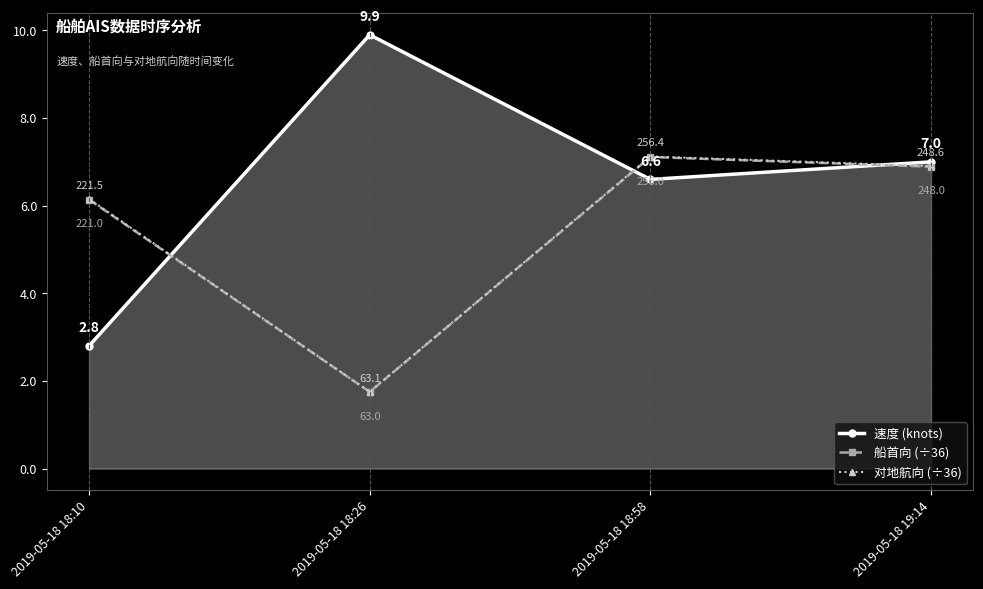

At which category does 对地航向 (÷36) reach its first local valley?

2019-05-18 18:26